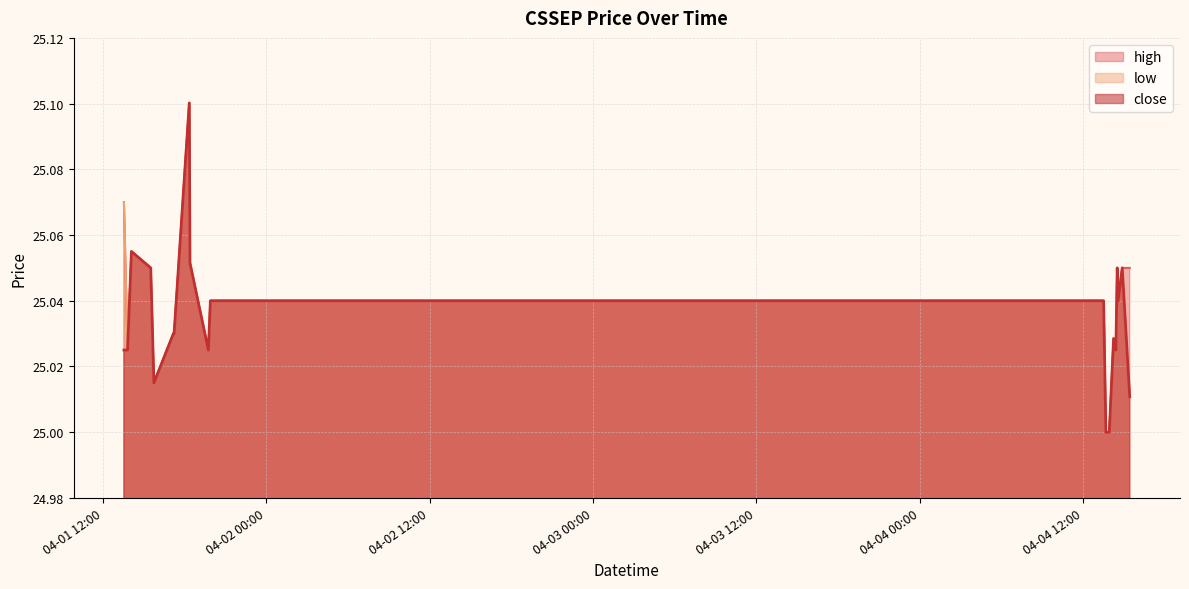

What position from the right is 2022-04-01 18:24:00?

12